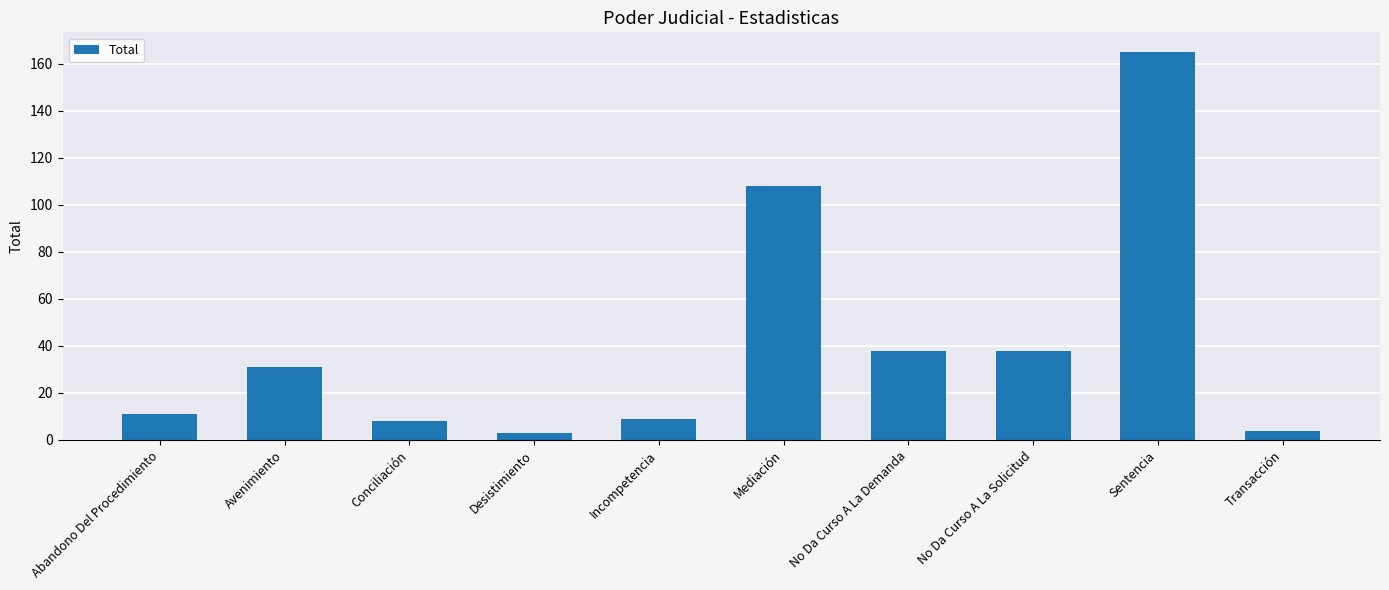

What is the ratio of the value at Conciliación to the value at Incompetencia?

0.9